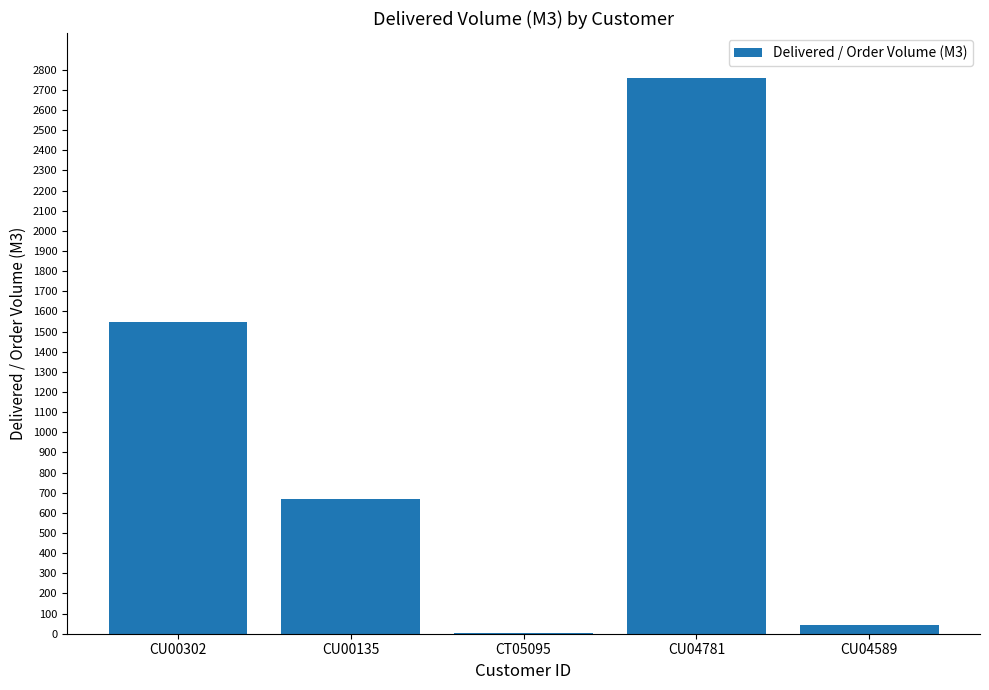

The value at CU04781 is 3996.7. True or false?

False